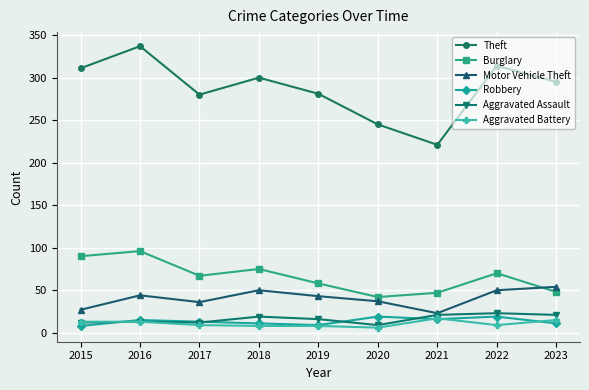

True or false: Aggravated Assault and Burglary cross at least once.

False